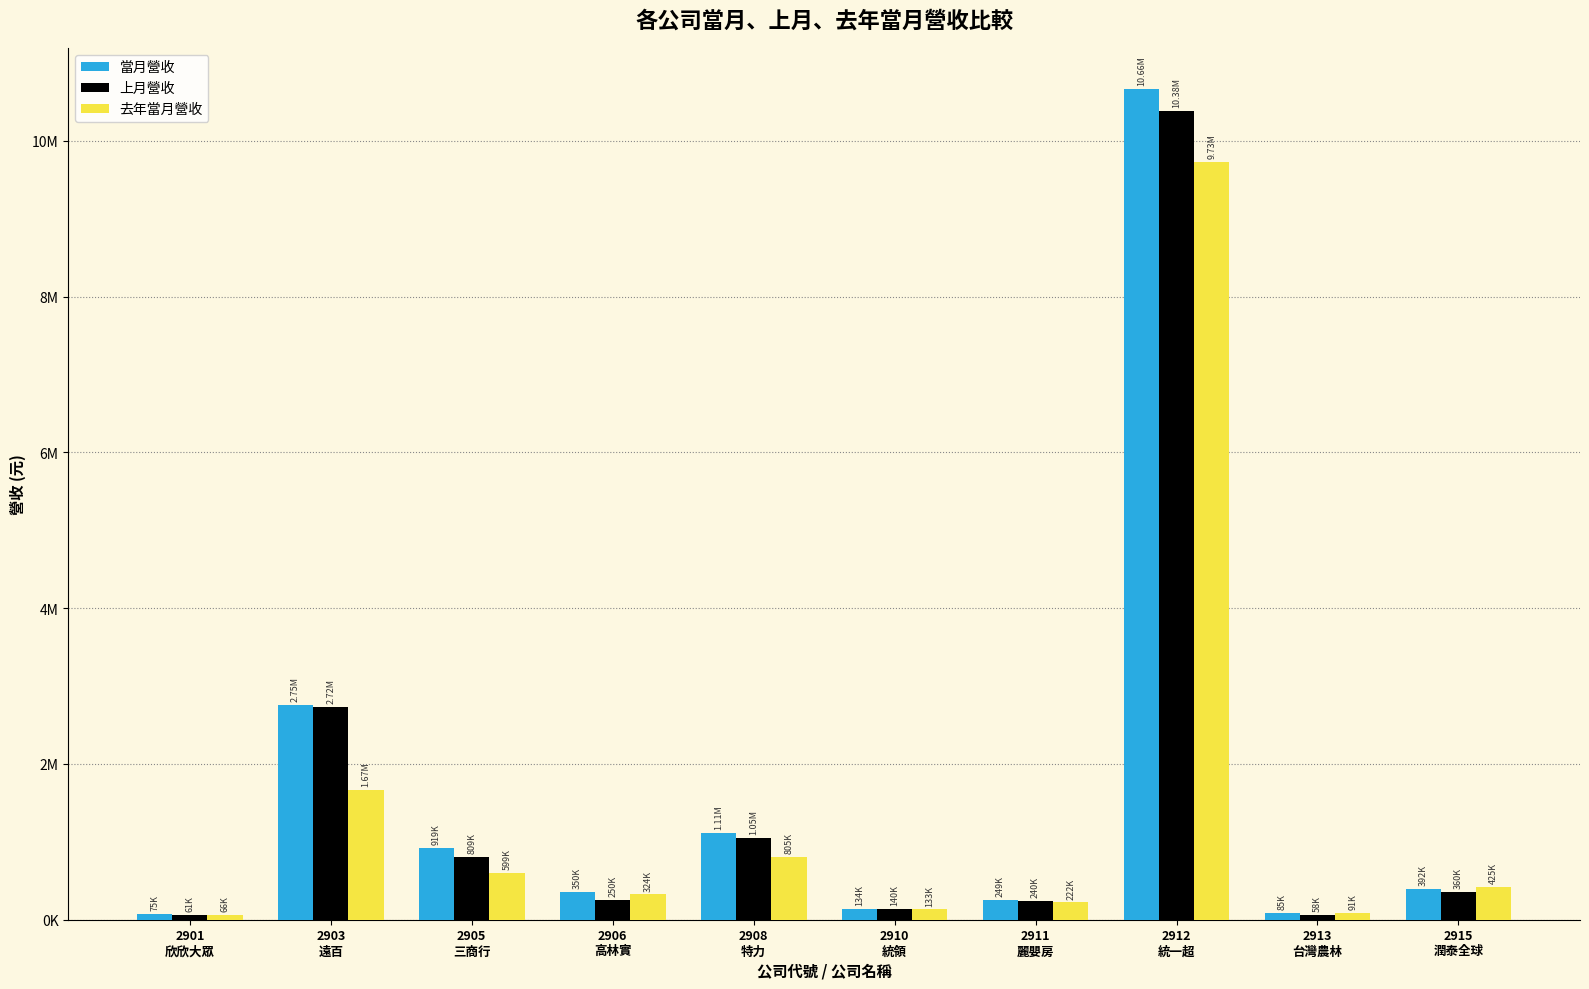

What position from the left is 2911
麗嬰房?

7